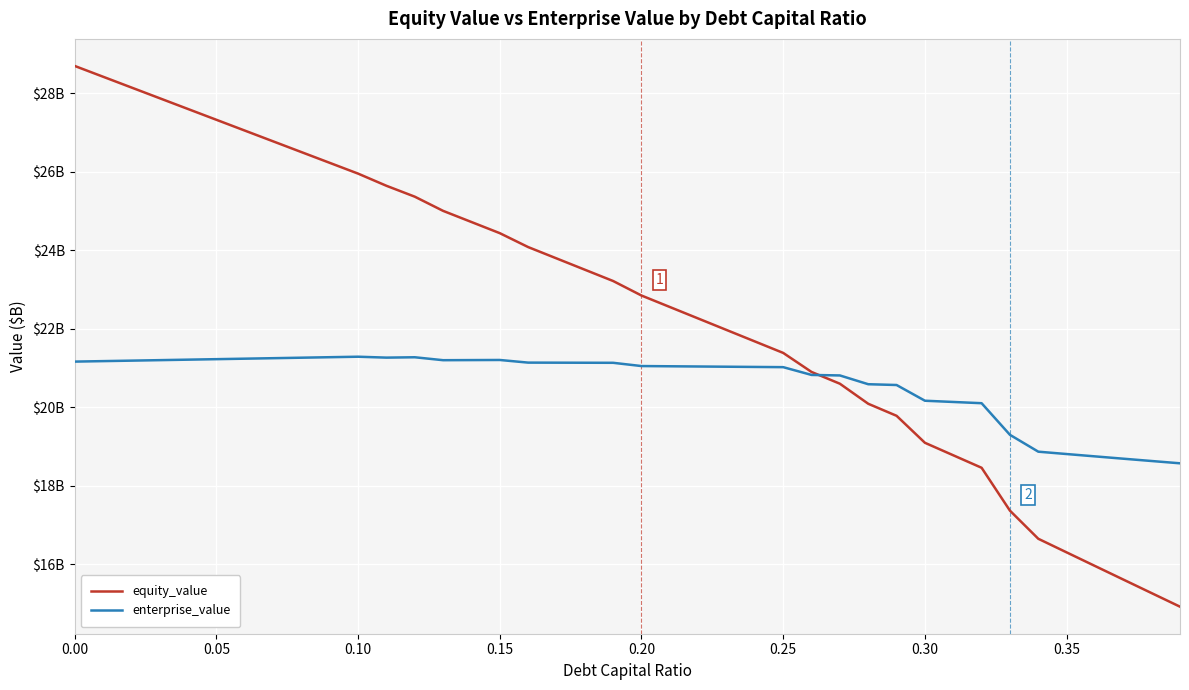

What is the difference between the maximum and second lowest values in the enterprise_value series?

2.7